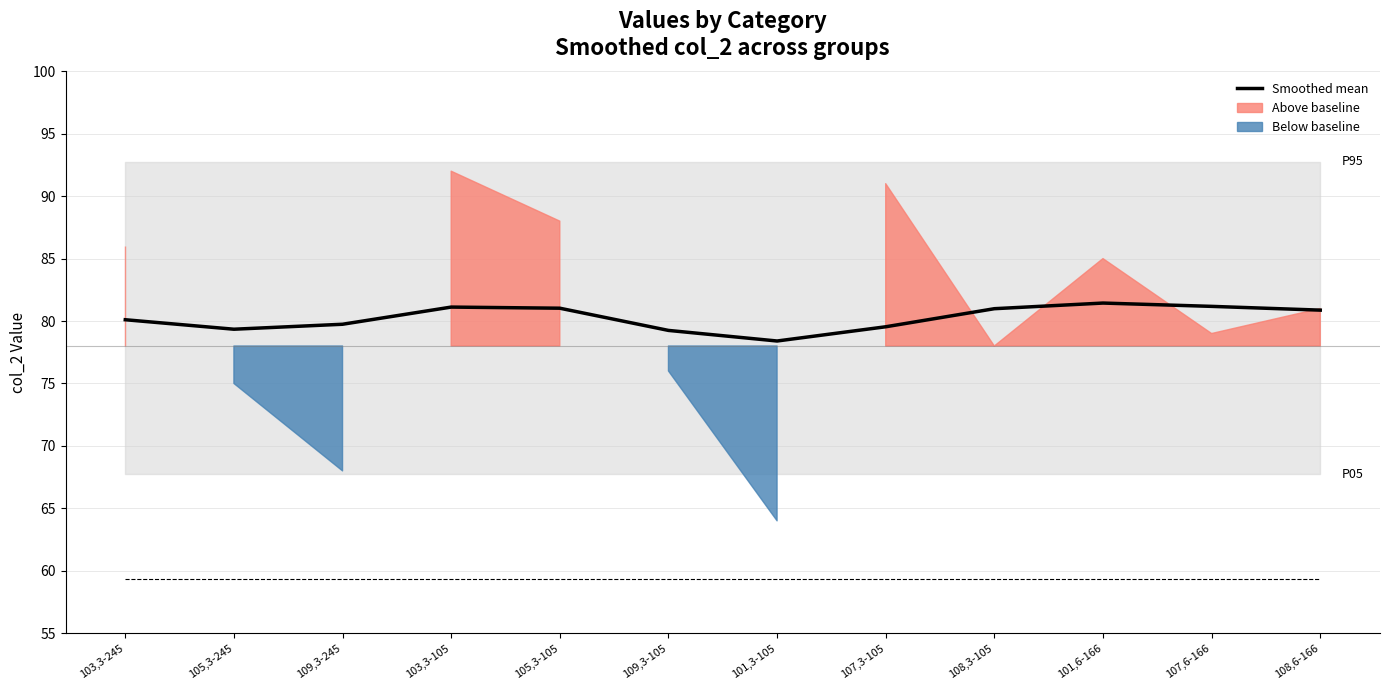

Reading left to right, what are all the values shown in this chart?

103,3-245=80.1	105,3-245=79.3	109,3-245=79.7	103,3-105=81.1	105,3-105=81.0	109,3-105=79.2	101,3-105=78.4	107,3-105=79.5	108,3-105=81.0	101,6-166=81.4	107,6-166=81.2	108,6-166=80.9